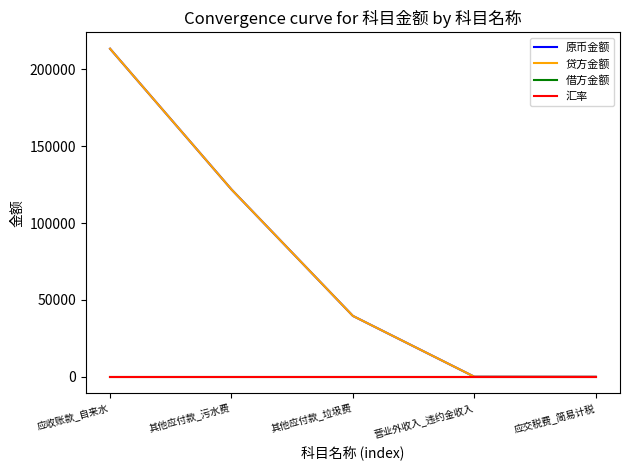

Does the chart have visible grid lines?

No